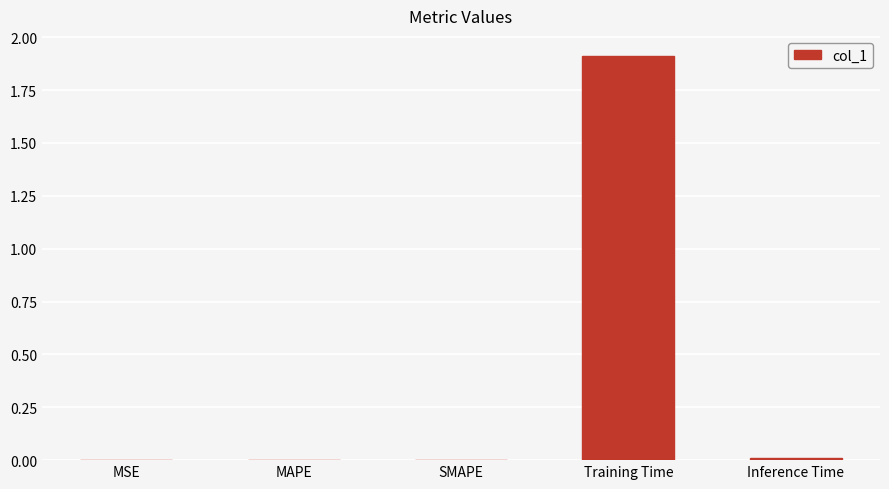

What is the sum of all values?

1.9